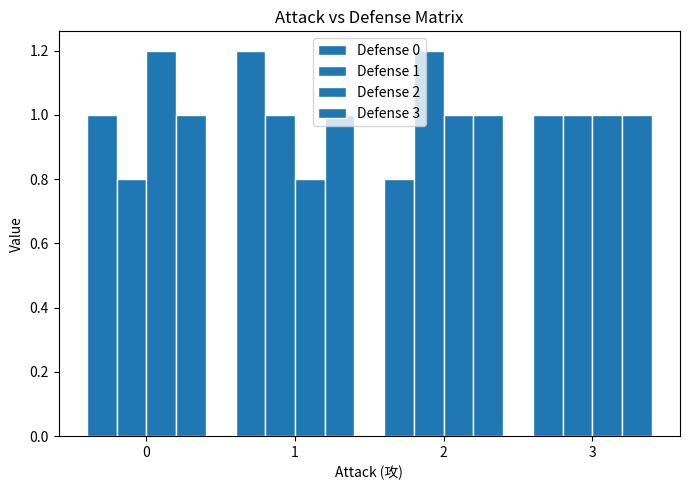

Which series has the largest range (max minus min)?

Defense 0